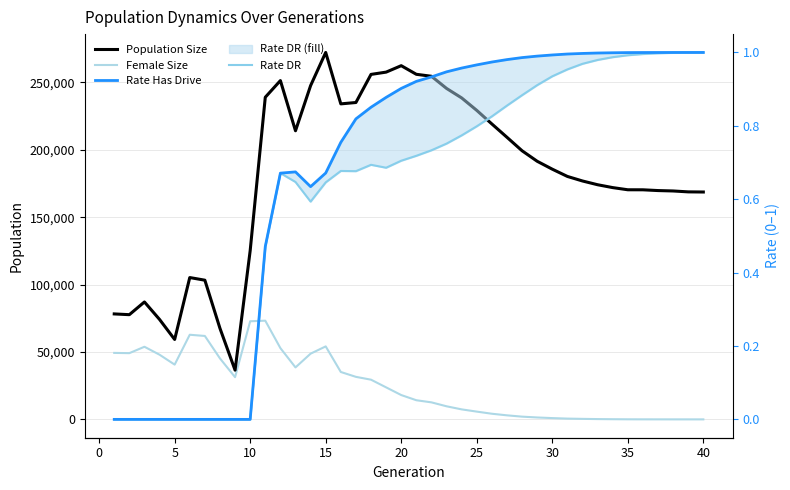

What is the average value of the Rate DR series?

0.6